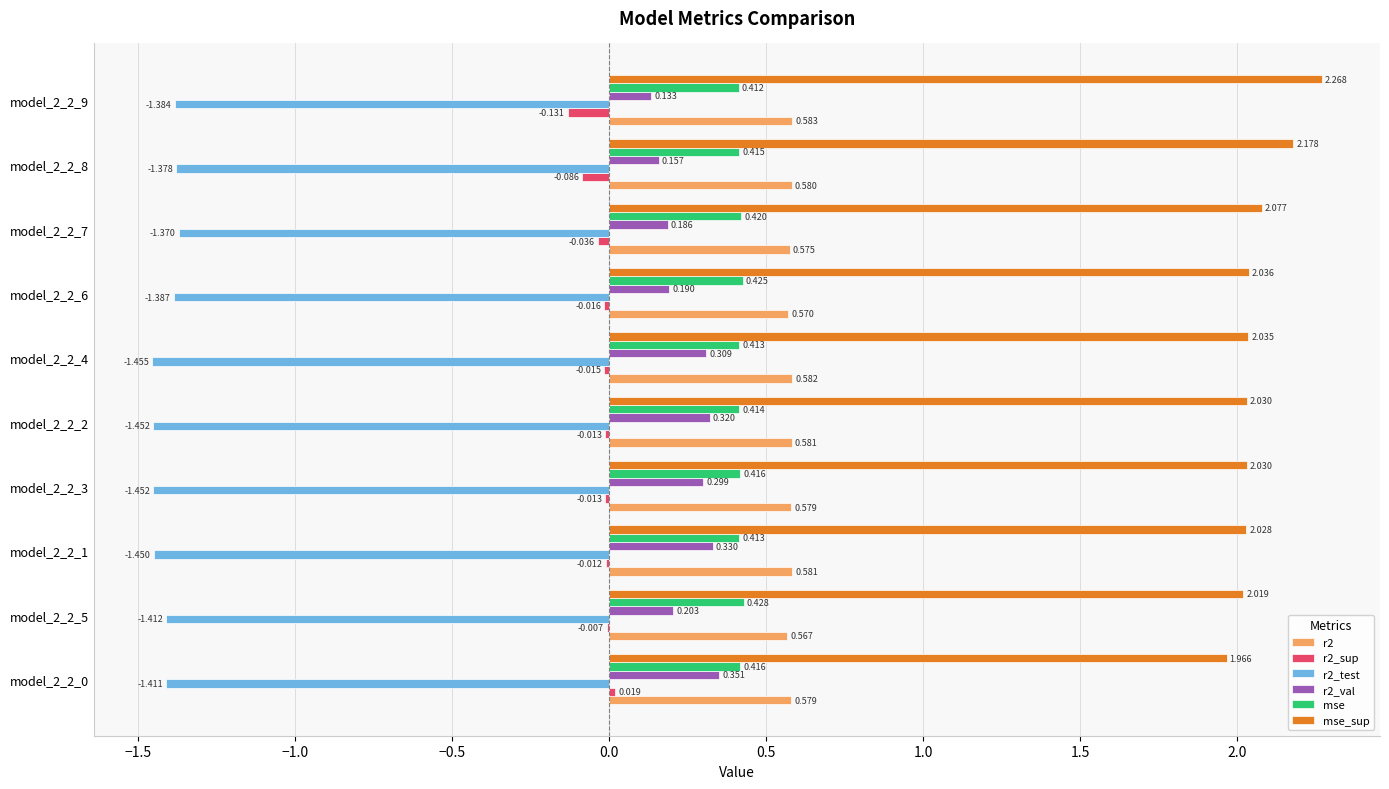

Is the value of mse_sup at model_2_2_3 greater than the value of r2_test at model_2_2_9?

Yes